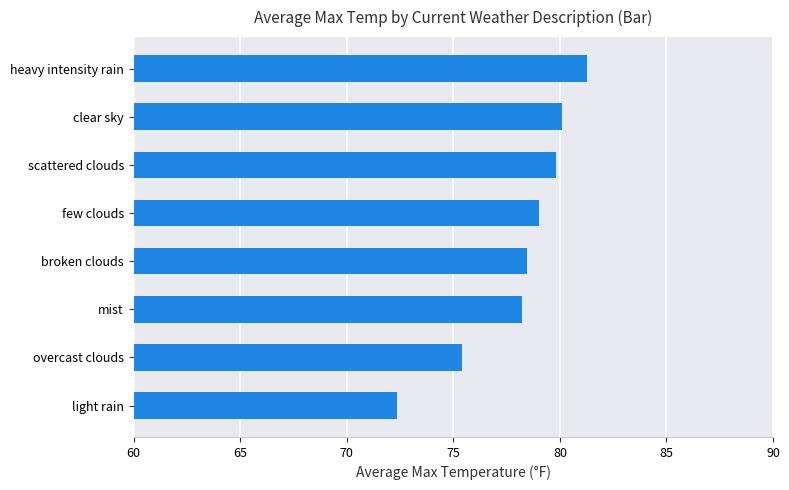

How many bars are there in total?

8